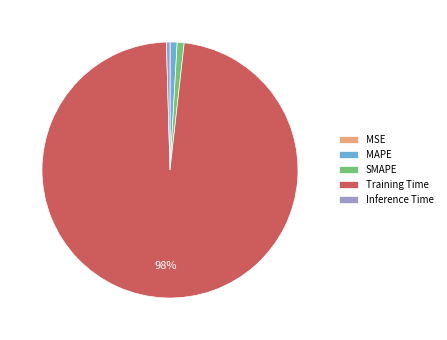

Is the sum of SMAPE and Training Time greater than half?

Yes